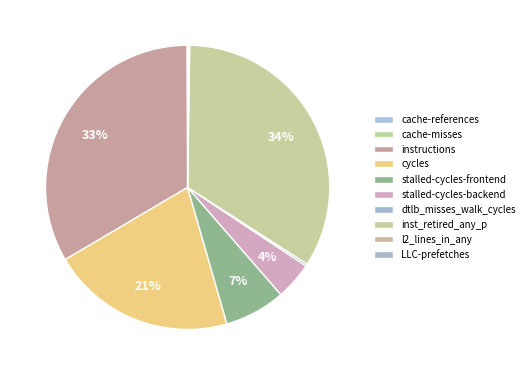

To the nearest percent, what is the difference between the largest and smallest slice percentages?

34%